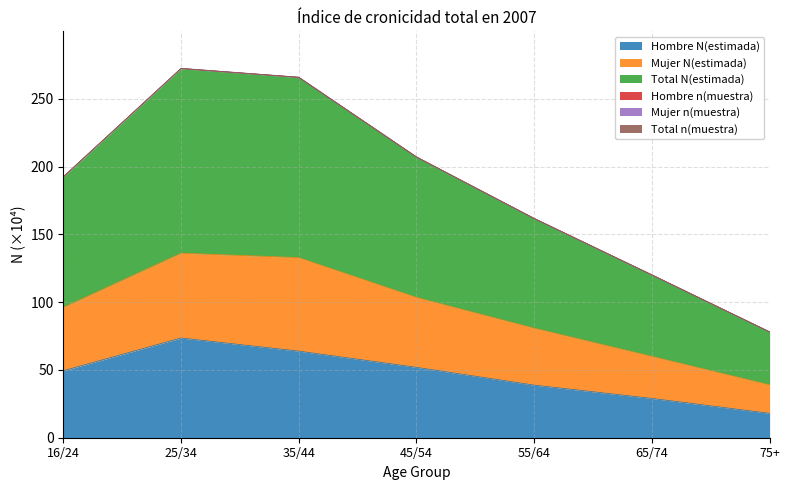

Which series has the widest spread of values?

Mujer N(estimada)